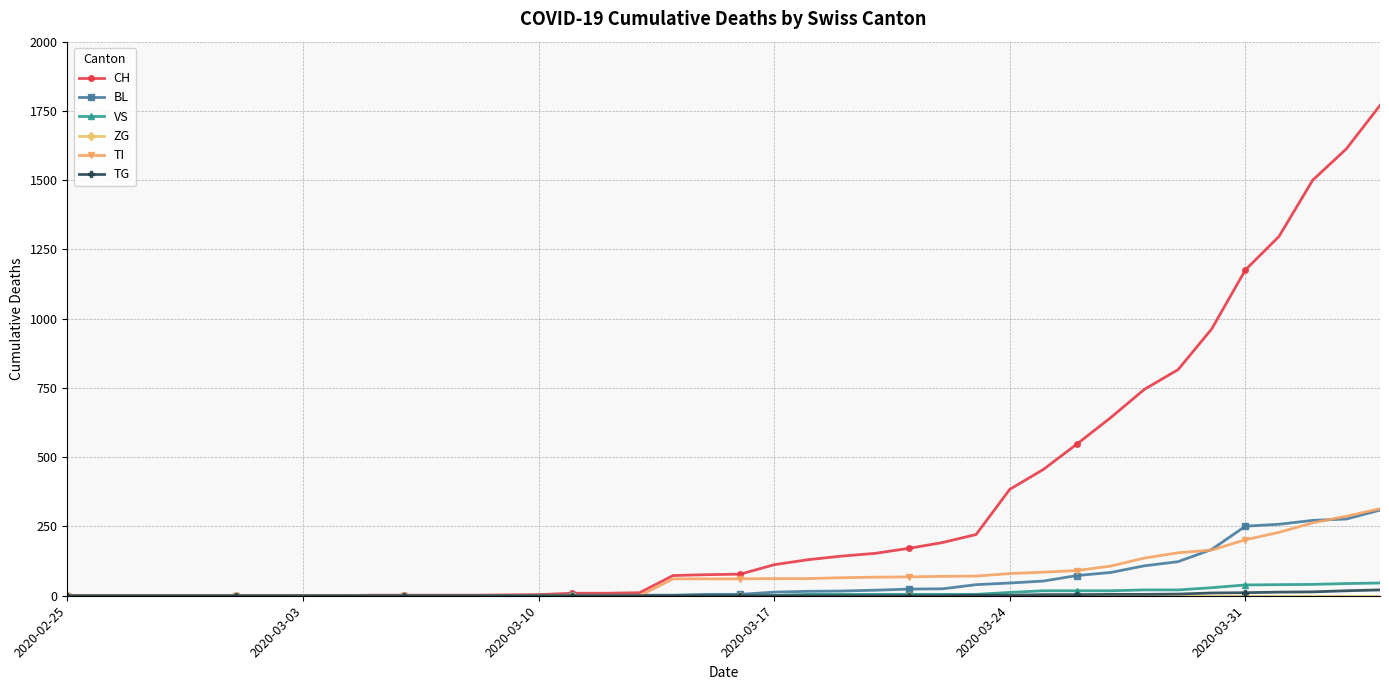

Which series has the largest total across all categories?

CH